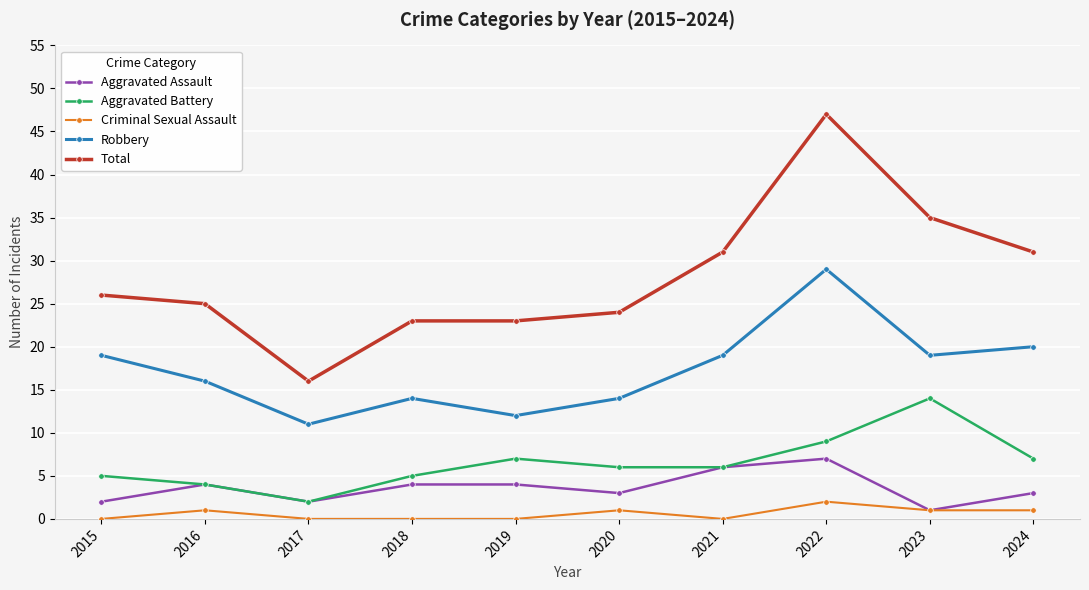

What is the greatest value displayed?

47